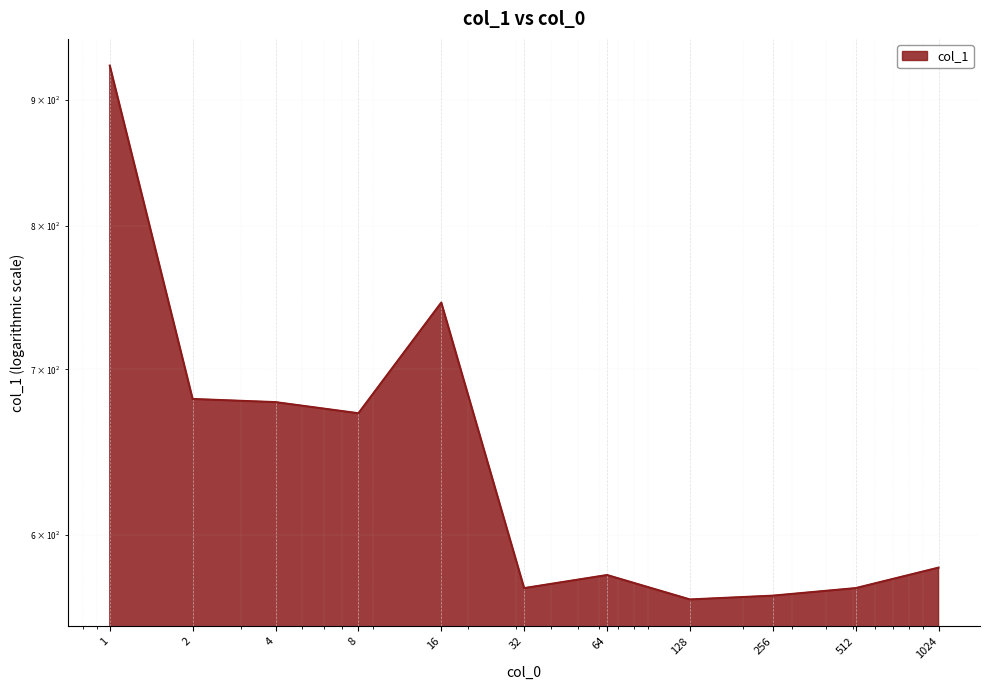

The chart shows a value of 844 at 128. True or false?

False